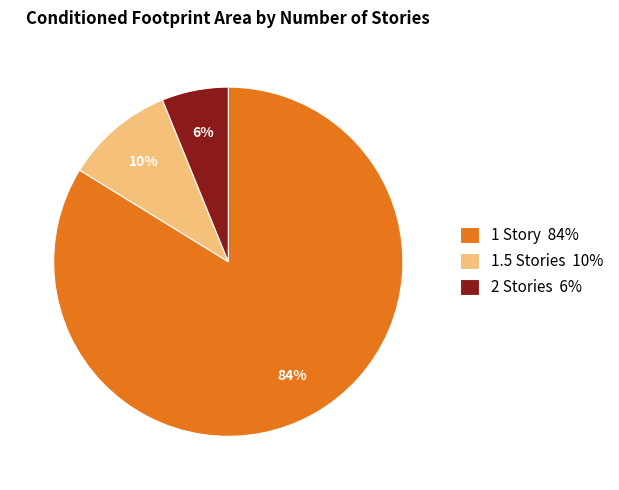

Between 2 Stories 6% and 1 Story 84%, which is larger?

1 Story 84%